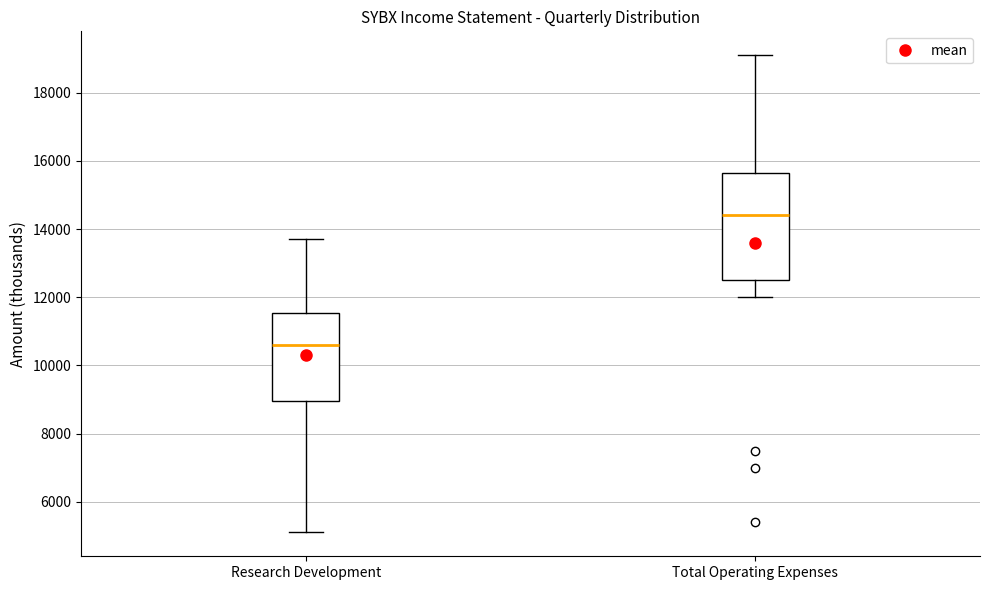

Comparing the boxes themselves (not the whiskers), which one is the tallest?

Total Operating Expenses